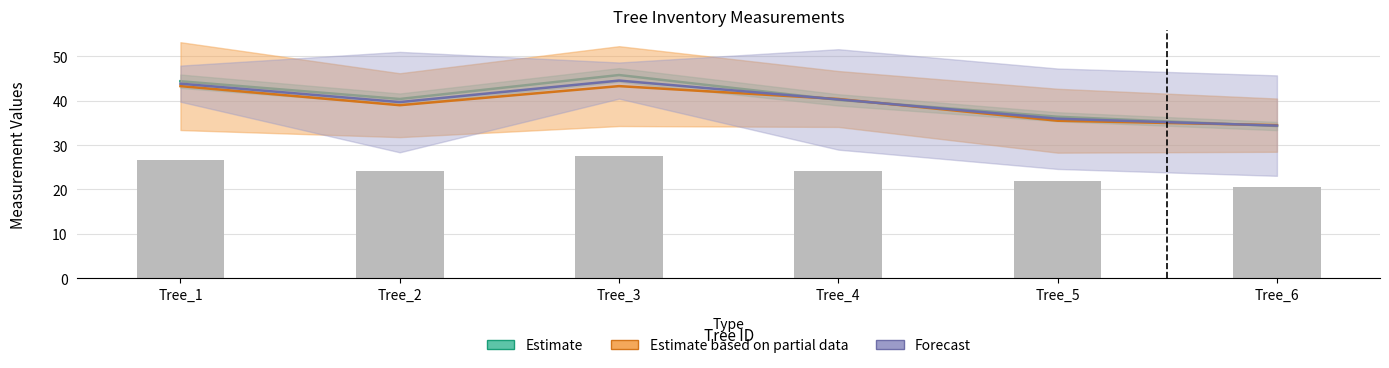

Reading left to right, what are all the values shown in this chart?

dbh_1: 44.4	40.4	45.8	40.2	36.4	34.3
dbh: 43.9	39.7	44.5	40.3	36.0	34.4
g: 26.6	24.2	27.5	24.1	21.8	20.6
dbh_2: 43.3	39.0	43.3	40.4	35.5	34.5